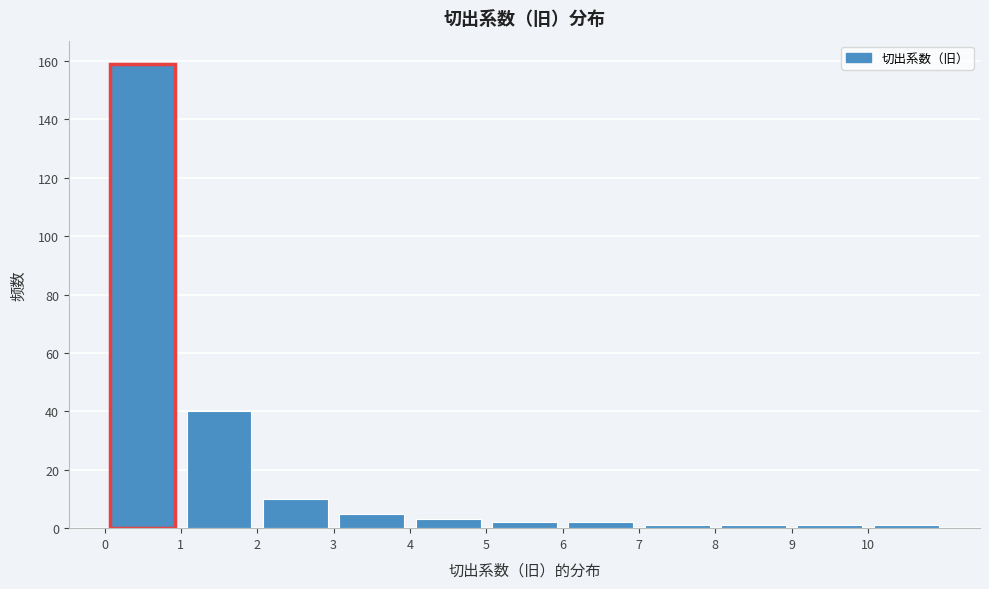

Reading left to right, list every bar in this chart as the range it spans on the x-axis followed by its height. The values are not printed on the chart, so give them approximately, as read against the axis.

0 to 1: 160
1 to 2: 40
2 to 3: 10
3 to 4: 6
4 to 5: 4
5 to 6: 2
6 to 7: 2
7 to 8: under 2
8 to 9: under 2
9 to 10: under 2
10 to 11: under 2